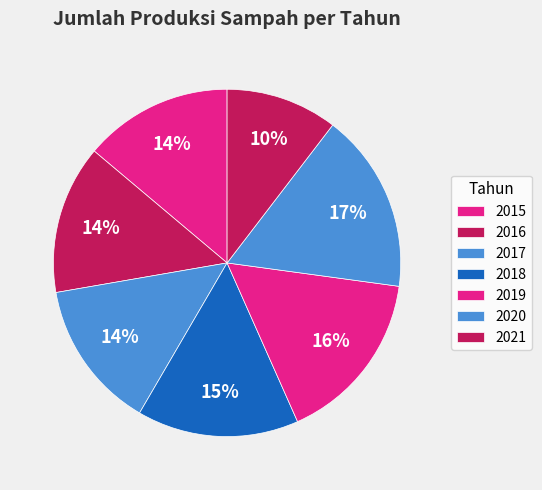

How many segments does this pie chart have?

7